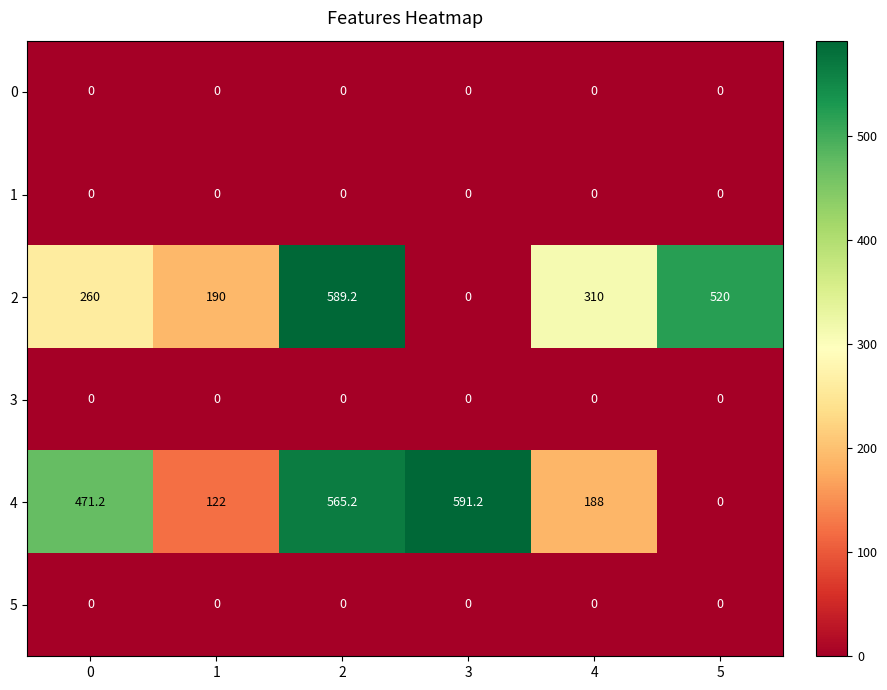

How many categories are shown in the chart?

6